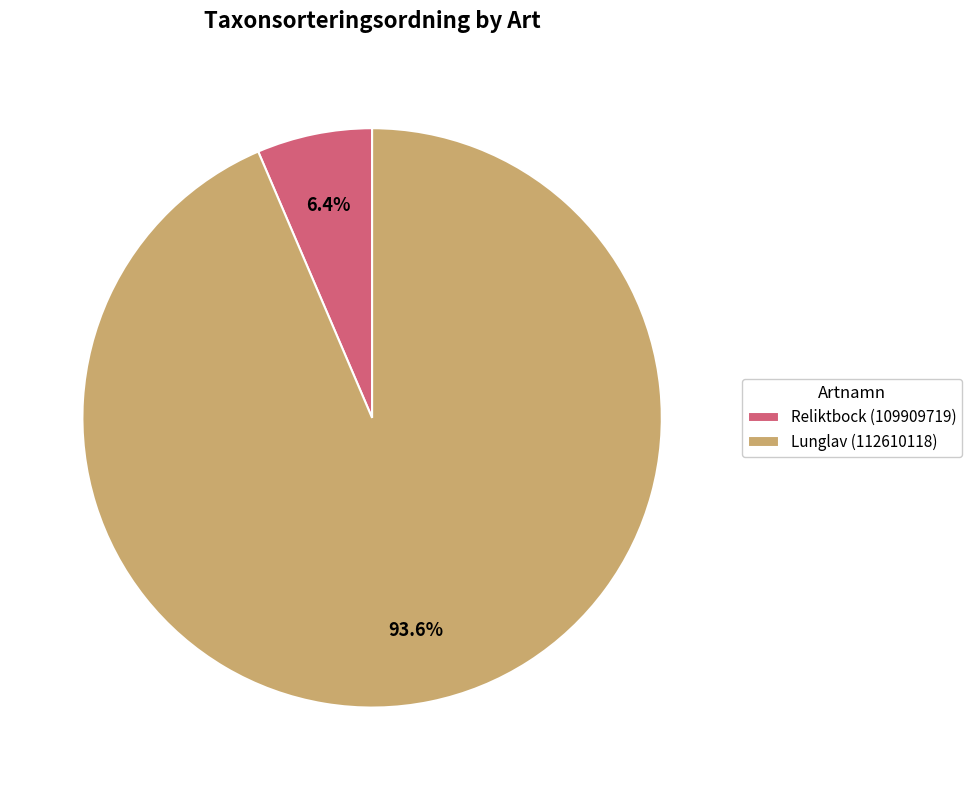

To the nearest percent, what is the average slice percentage?

50%